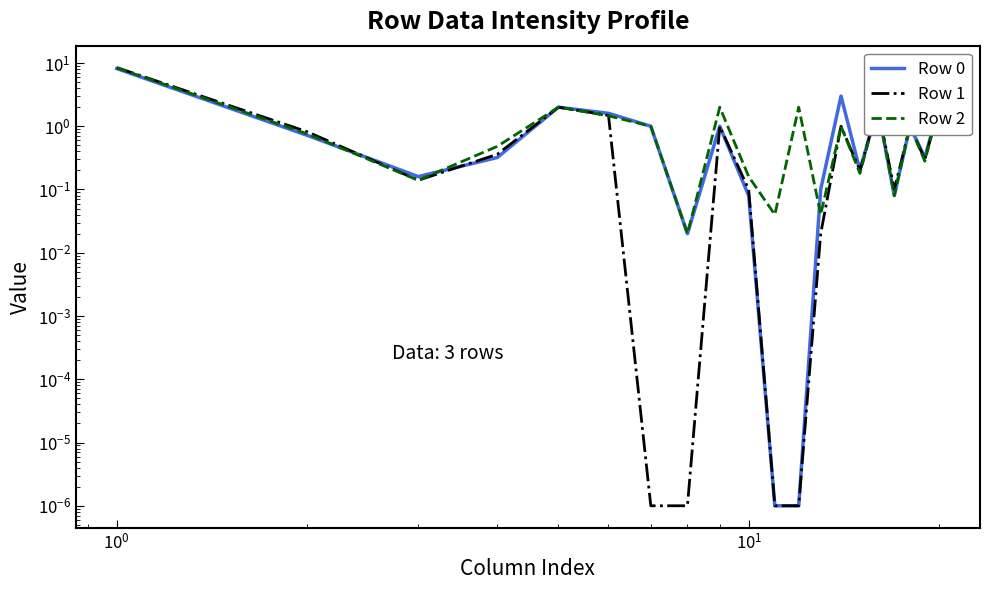

Which series has the largest range (max minus min)?

Row 1